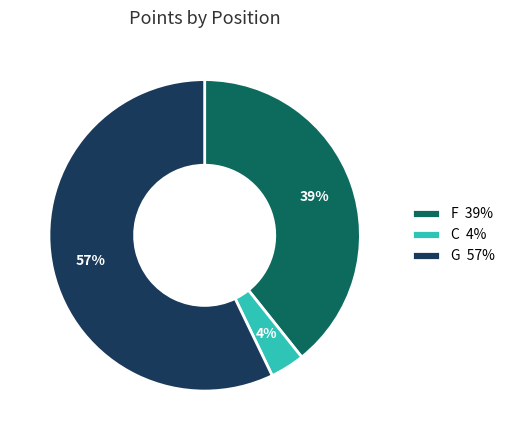

To the nearest percent, what portion does C 4% represent?

4%